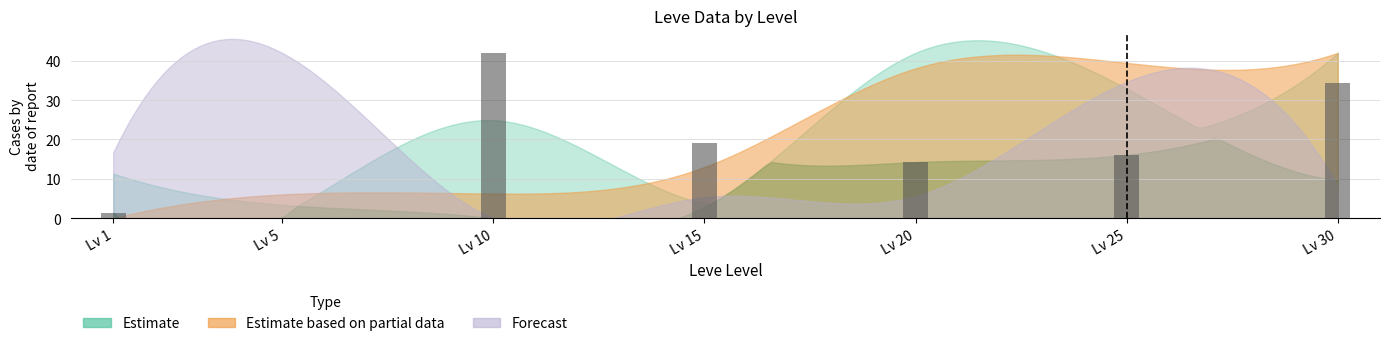

At which label does the data first exceed 16?

Lv 10